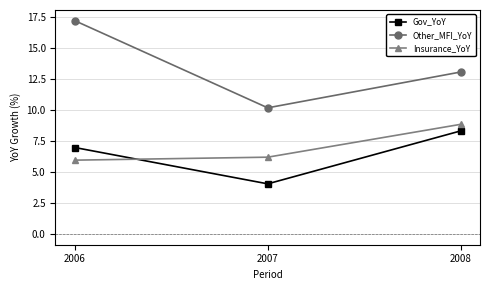

Which category has the lowest value across all series?

2007